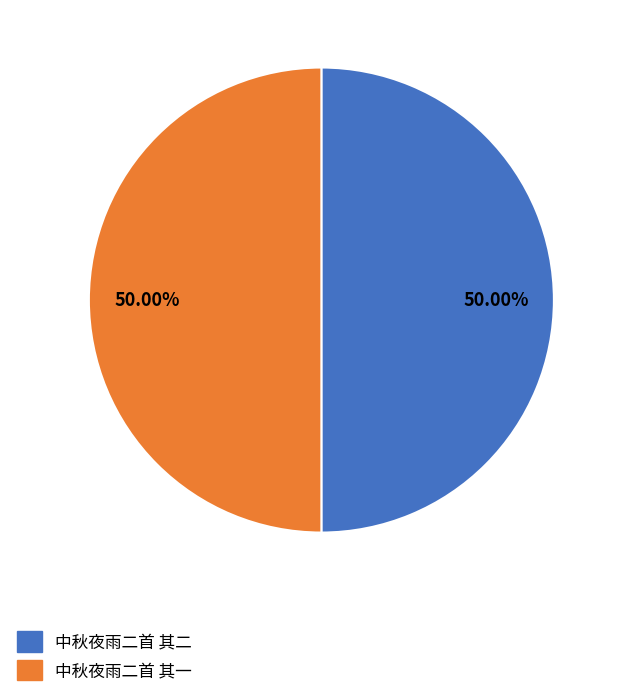

The 中秋夜雨二首 其一 slice represents 61% of the pie. True or false?

False